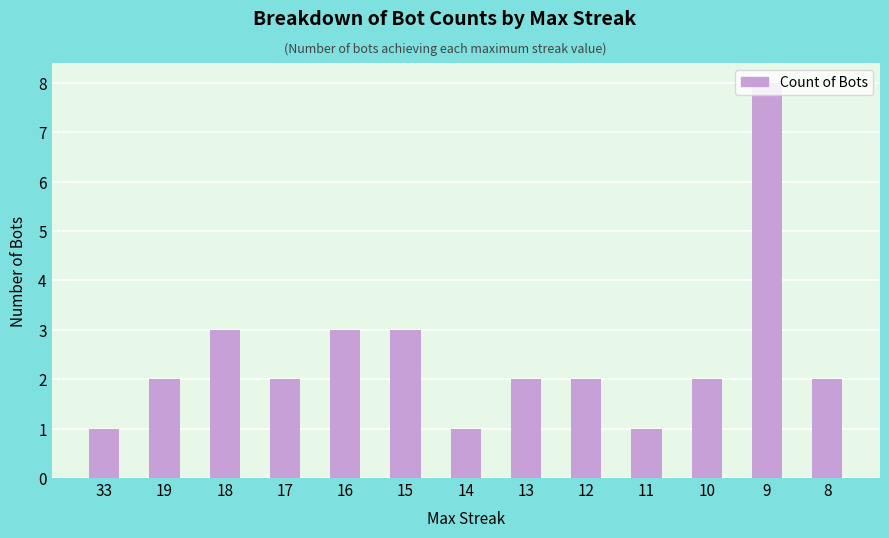

What is the approximate value at 19?

2